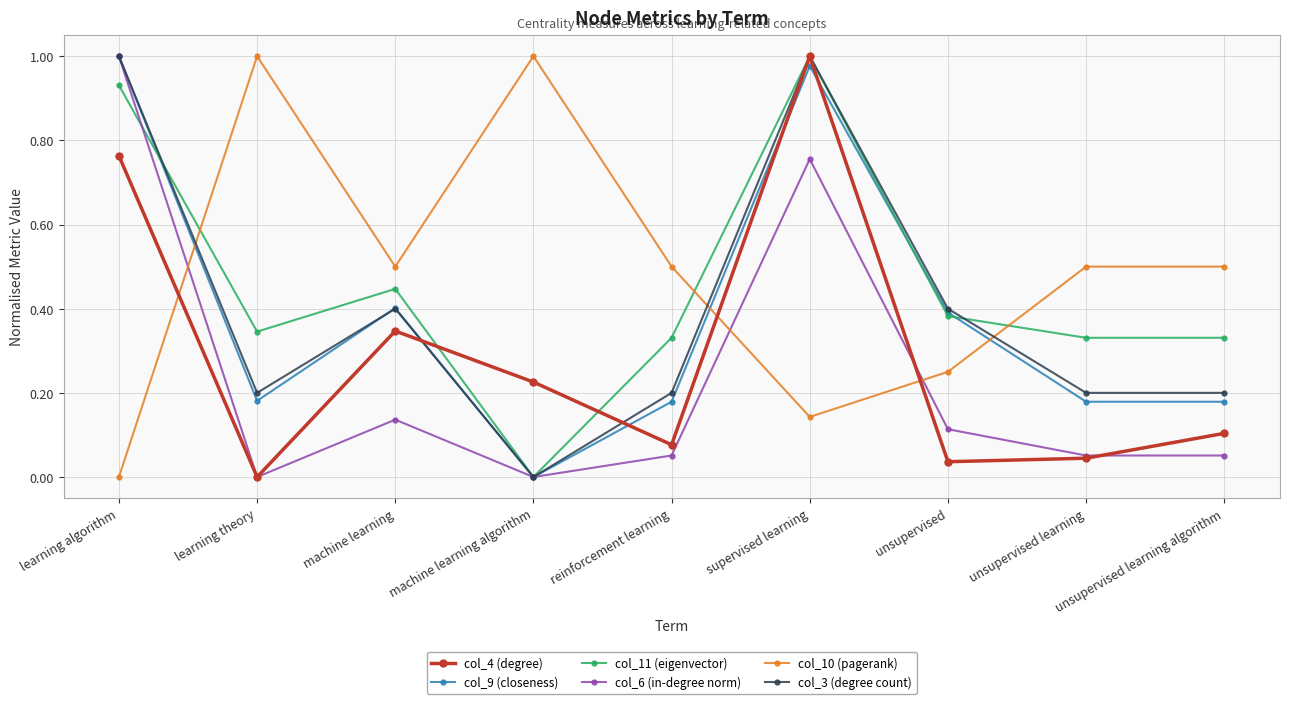

Where do col_11 (eigenvector) and col_3 (degree count) first cross each other?

learning algorithm and learning theory